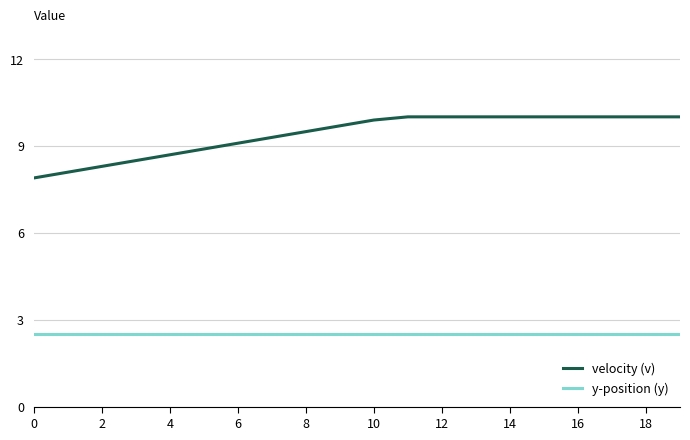

Which series has the widest spread of values?

velocity (v)